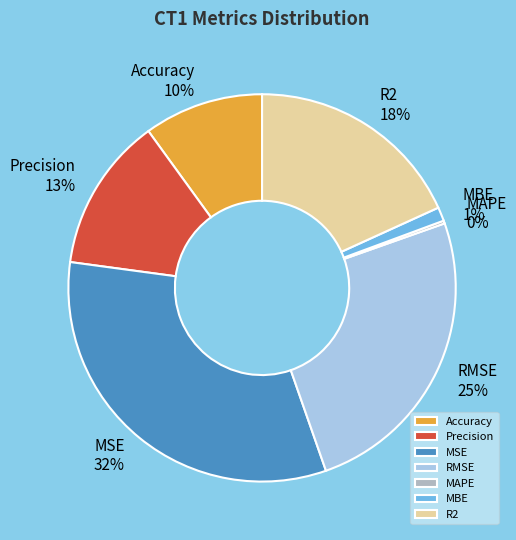

To the nearest percent, what percentage of the pie is Accuracy?

10%